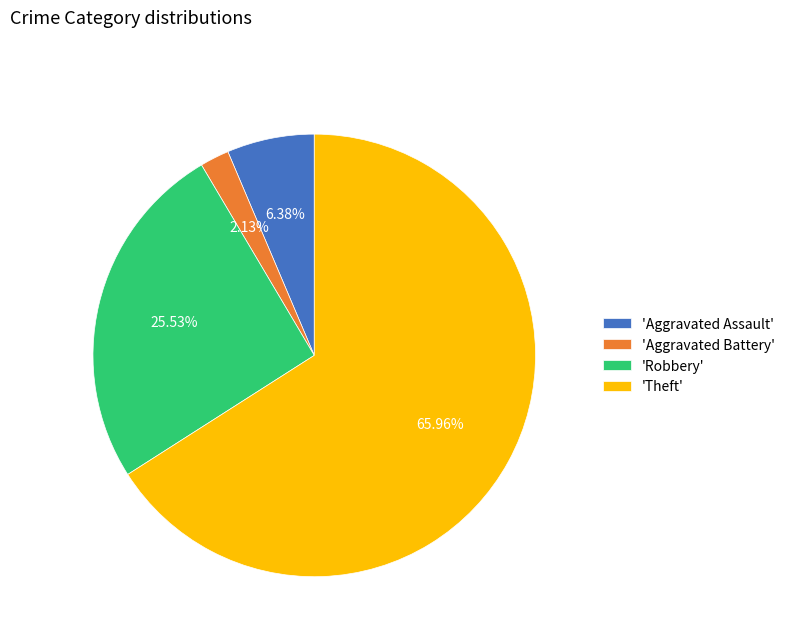

Rank the categories by value from highest to lowest.

'Theft', 'Robbery', 'Aggravated Assault', 'Aggravated Battery'